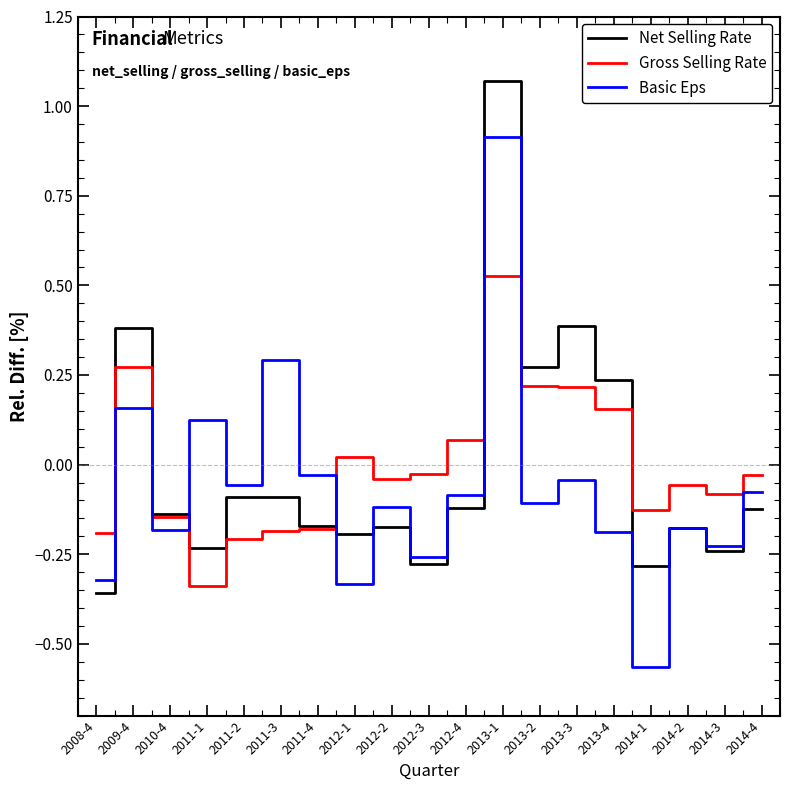

What is the spread (max minus min) of values at 2013-2?

0.4